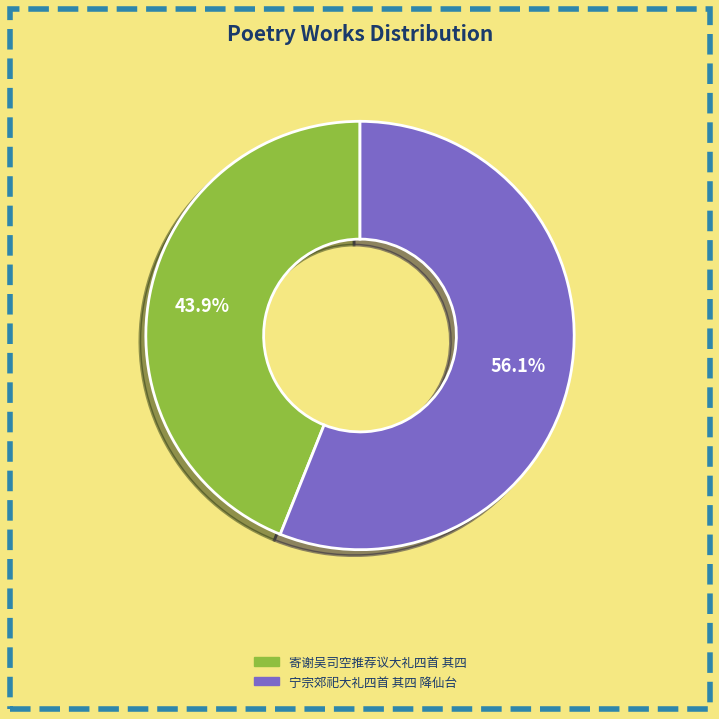

Which slice is the largest?

宁宗郊祀大礼四首 其四 降仙台